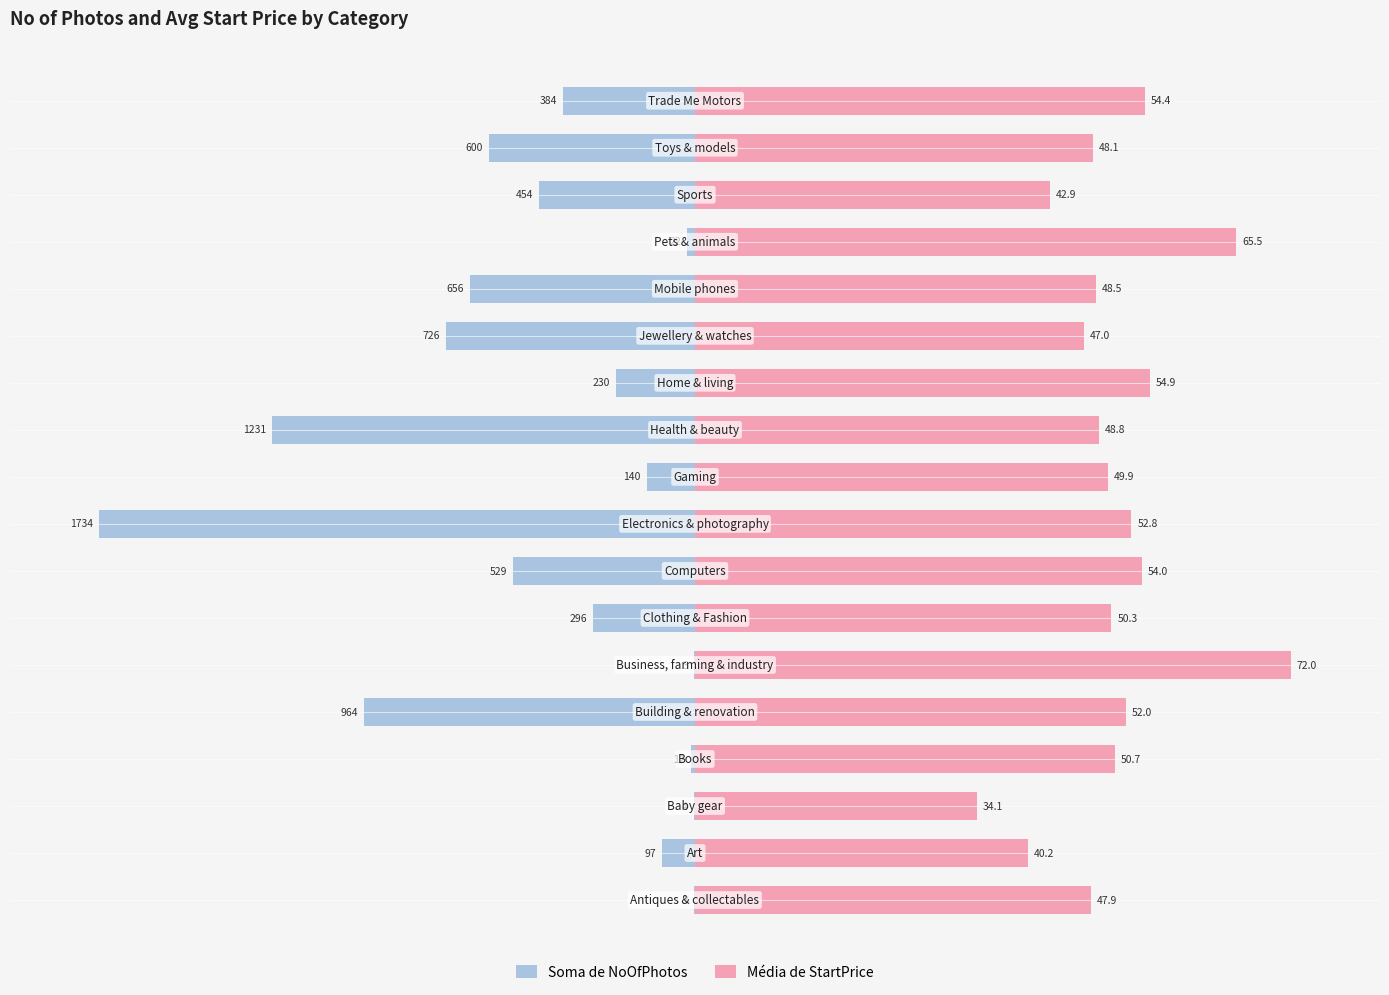

Between 13 and 8, which is larger?

13